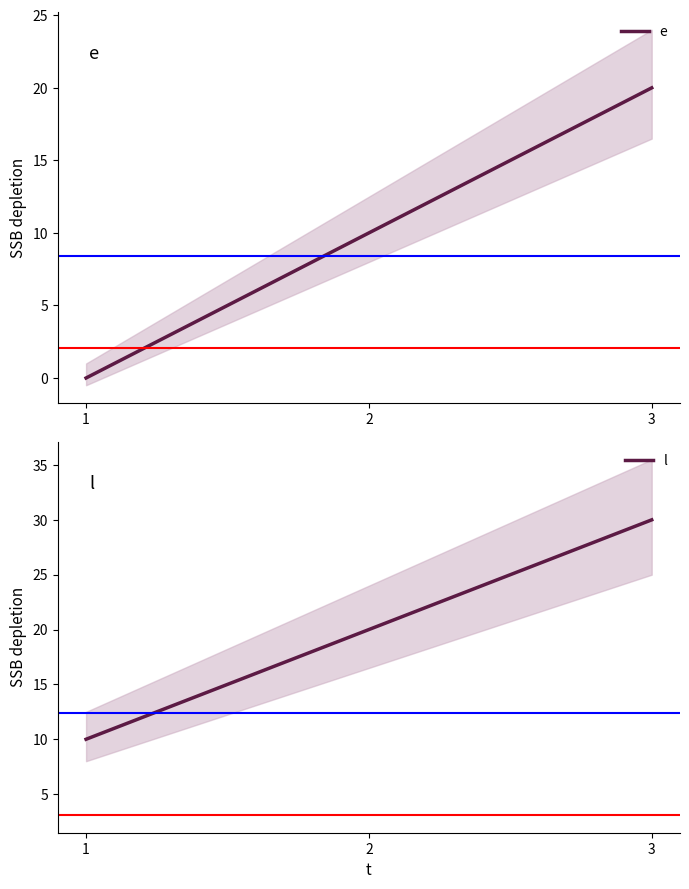

Reading right to left, what are all the values shown in this chart?

e: 20	10	0
l: 30	20	10